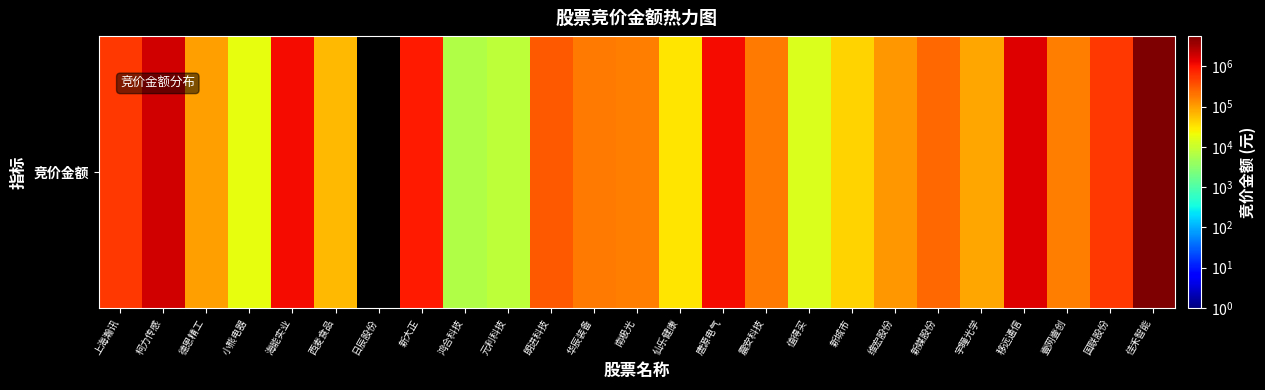

True or false: the data shows 64560 at 震安科技.

False